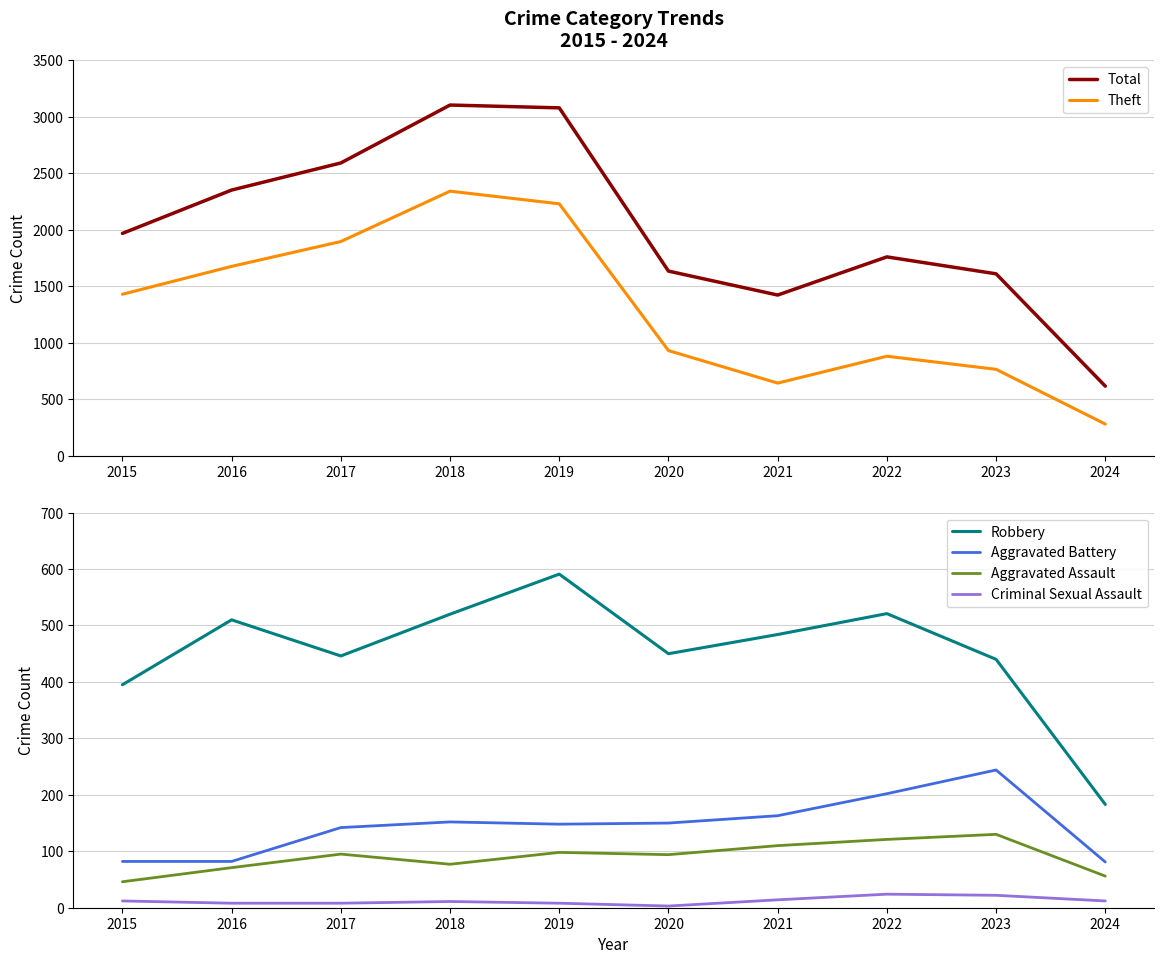

What is the maximum value shown in the chart?

3105